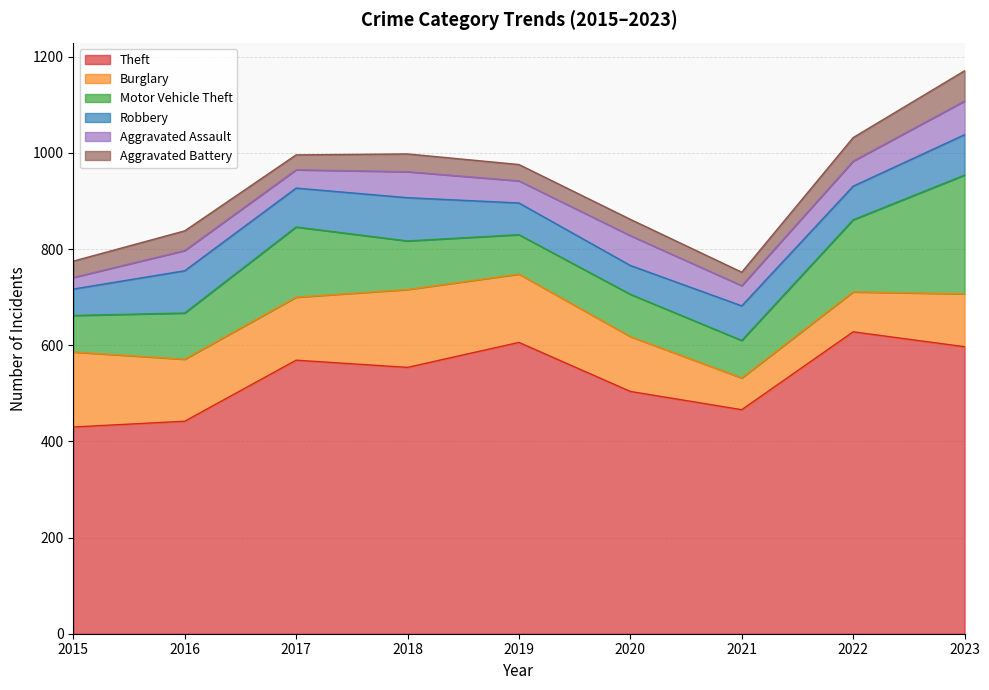

What is the difference between the Theft values at 2015 and 2021?

36